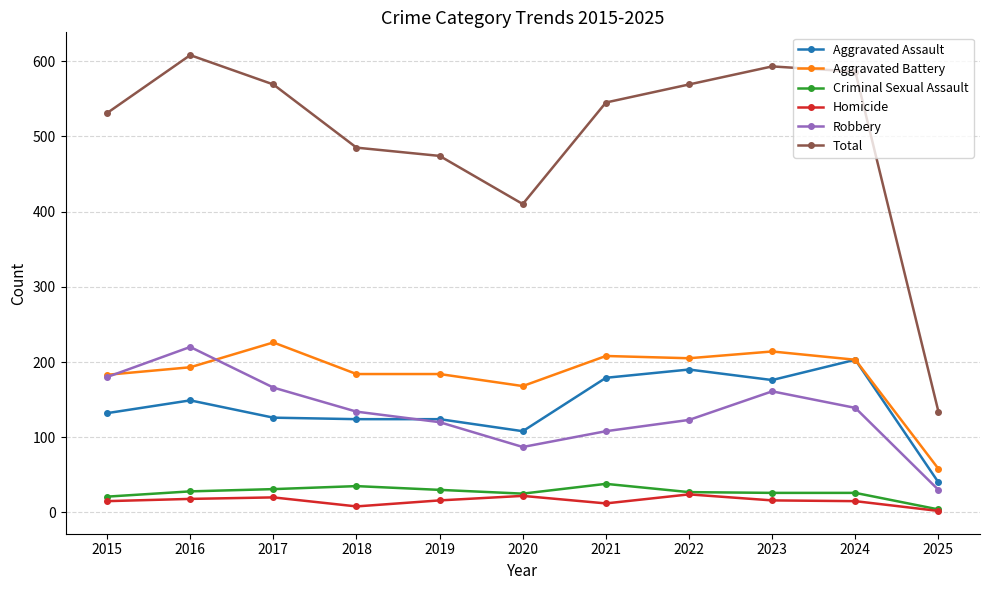

Where is the first local maximum for Aggravated Assault?

2016